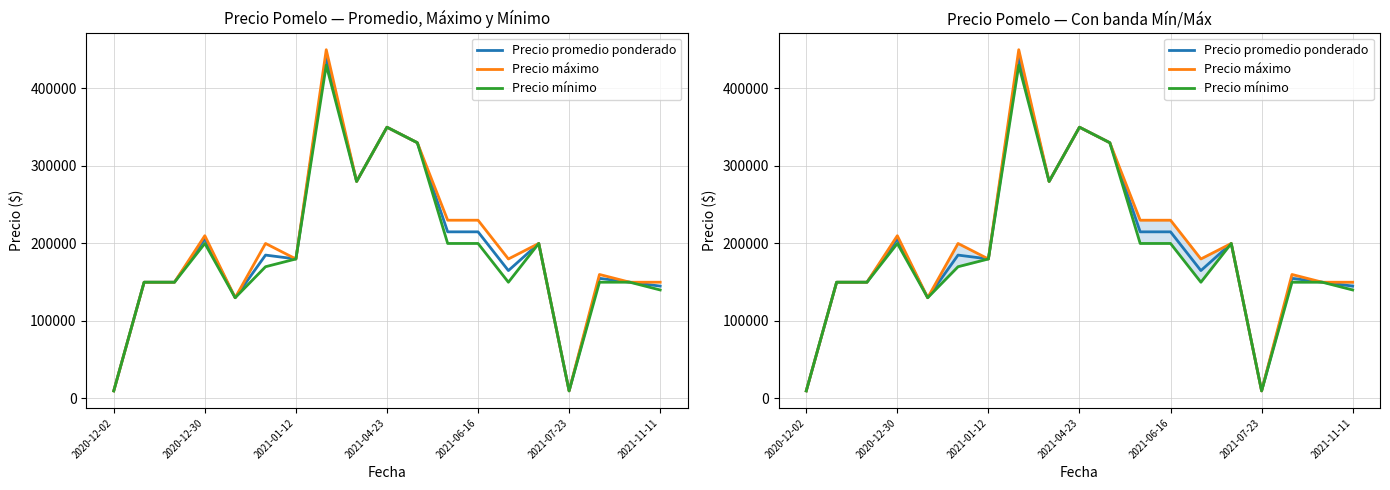

What is the greatest value displayed?

450000